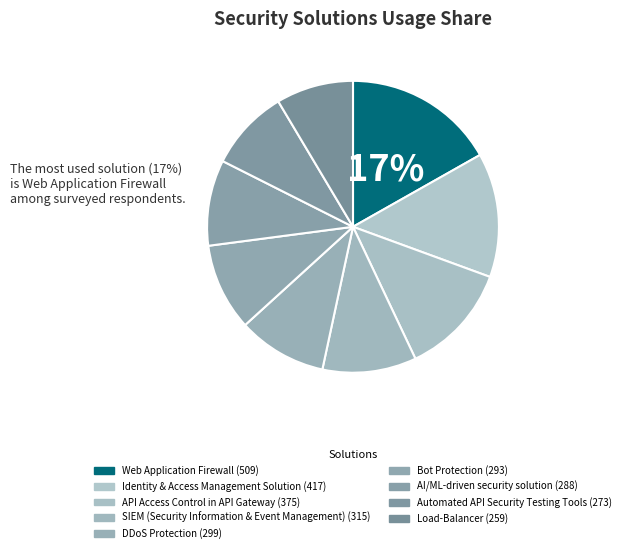

What percentage is the SIEM (Security Information & Event Management) slice, to the nearest percent?

10%